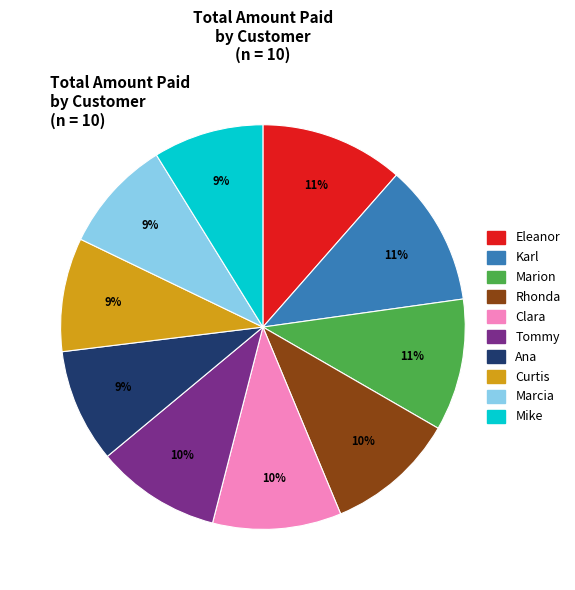

Count the number of slices in the pie.

10